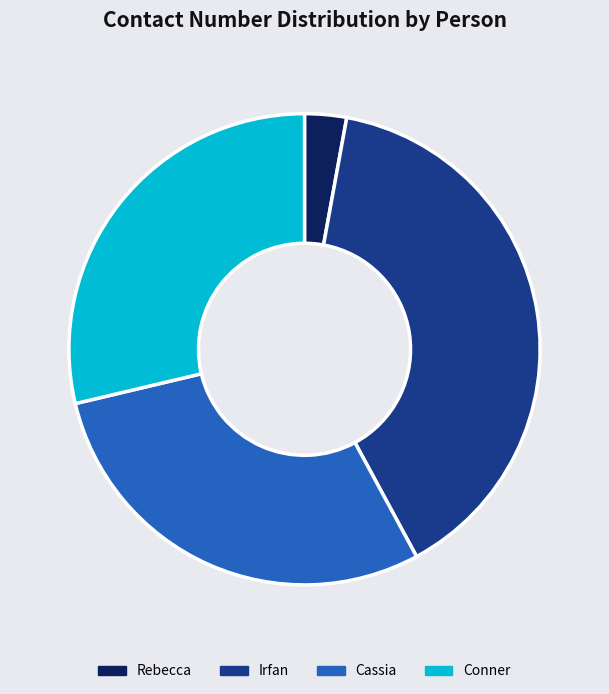

Do Cassia and Rebecca together represent more than half of the pie?

No